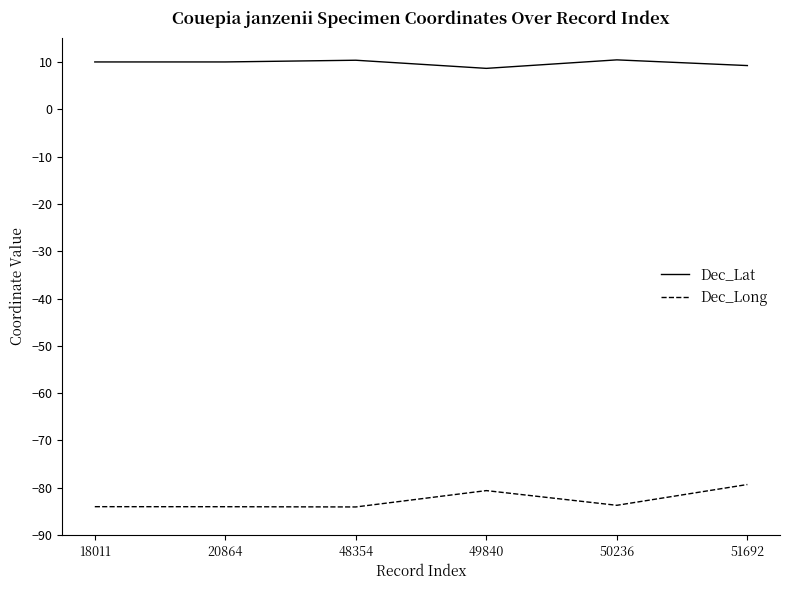

What is the minimum value shown in the chart?

-84.1